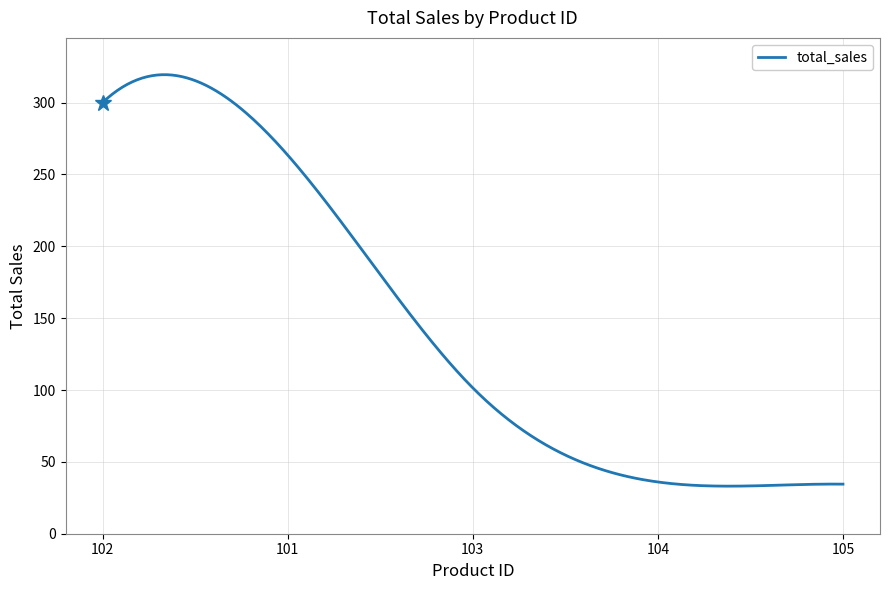

What is the greatest value displayed?

319.4